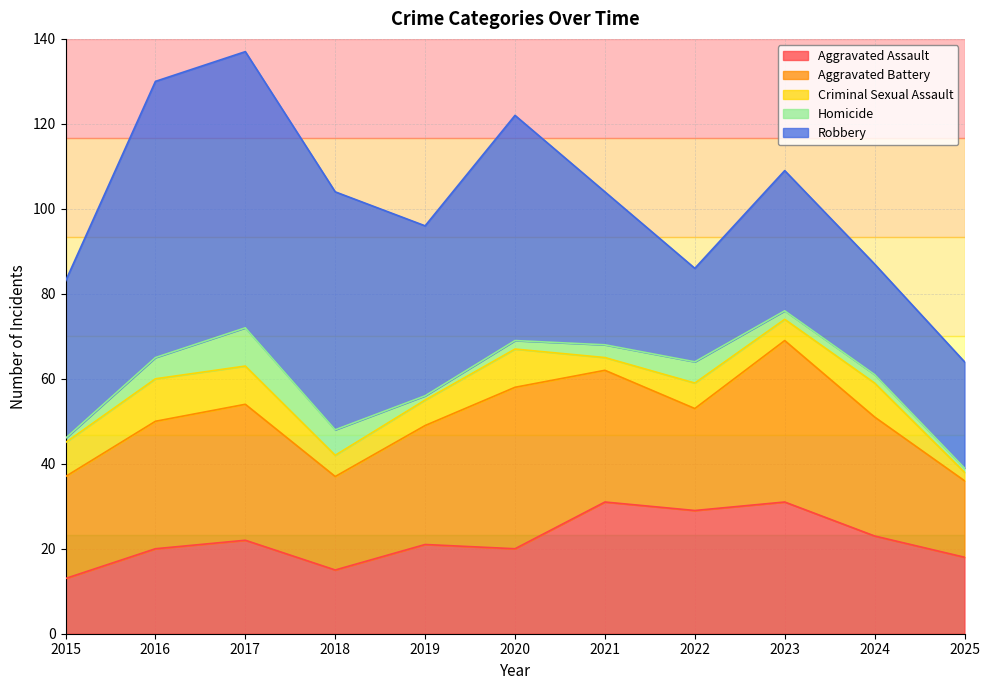

What is the average value of the Aggravated Battery series?

28